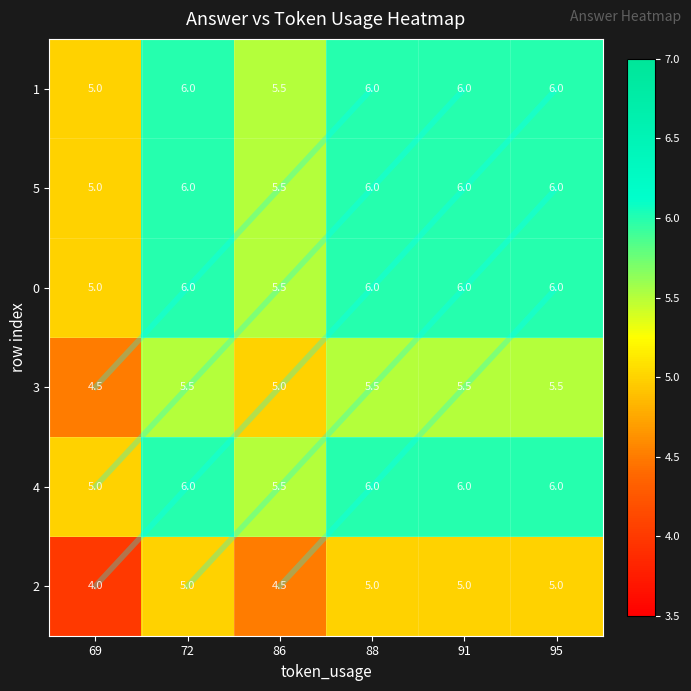

True or false: 2 has a value of 6.5 at 95.

False